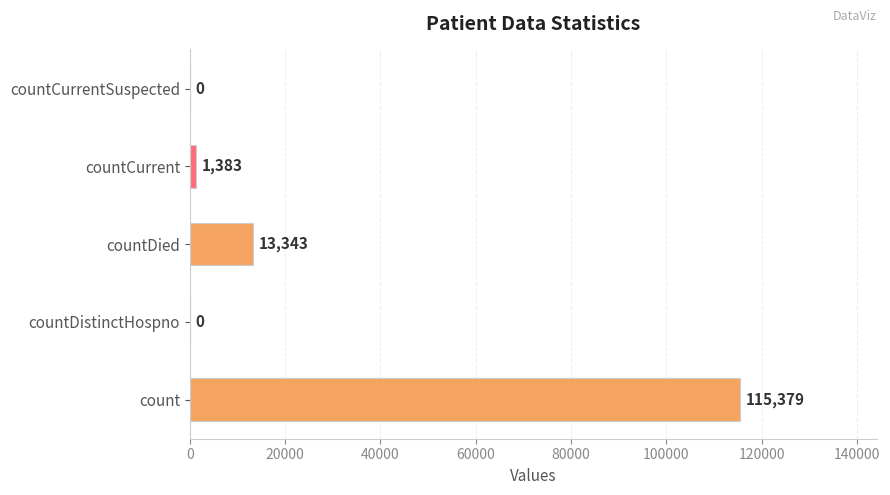

What is the approximate value at count, to the nearest 50?

115400